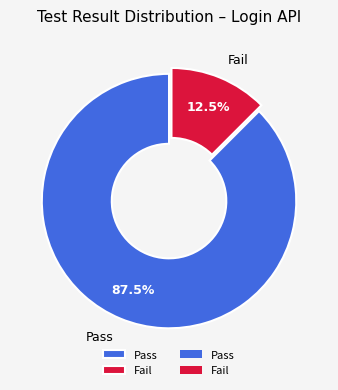

Is there a majority slice in this chart?

Yes